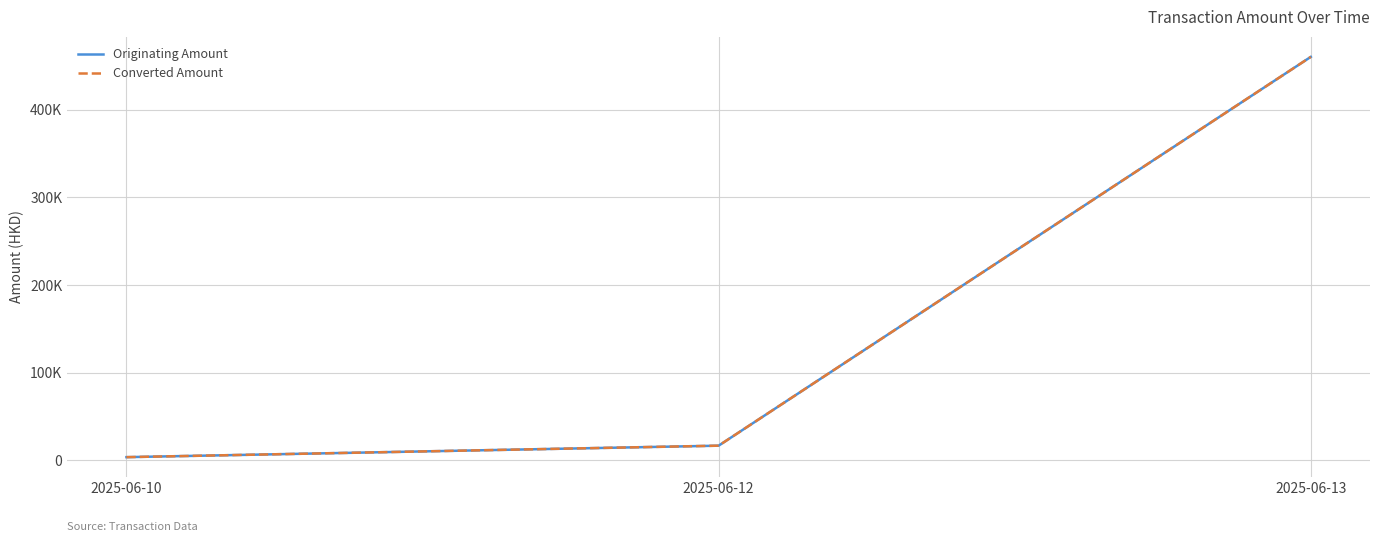

Rank the series at 2025-06-12 from highest to lowest value.

Originating Amount, Converted Amount